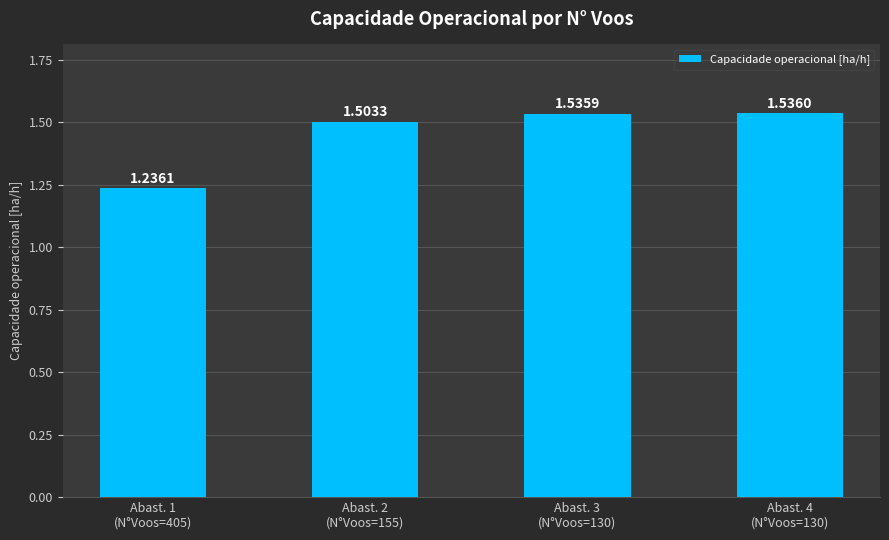

What is the label of the 4th bar from the left?

Abast. 4
(N°Voos=130)